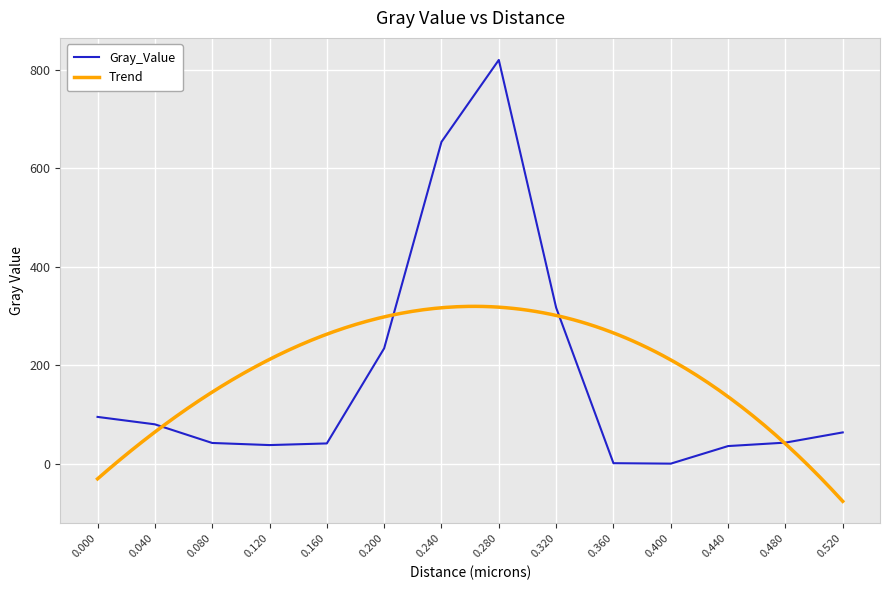

Reading right to left, extract all data points from this chart.

0.52=63.5	0.48=42.7	0.44=35.7	0.4=0.0	0.36=0.9	0.32=317.1	0.28=820.5	0.24=653.9	0.2=234.4	0.16=41.1	0.12=37.7	0.08=42.0	0.04=79.9	0.0=95.0